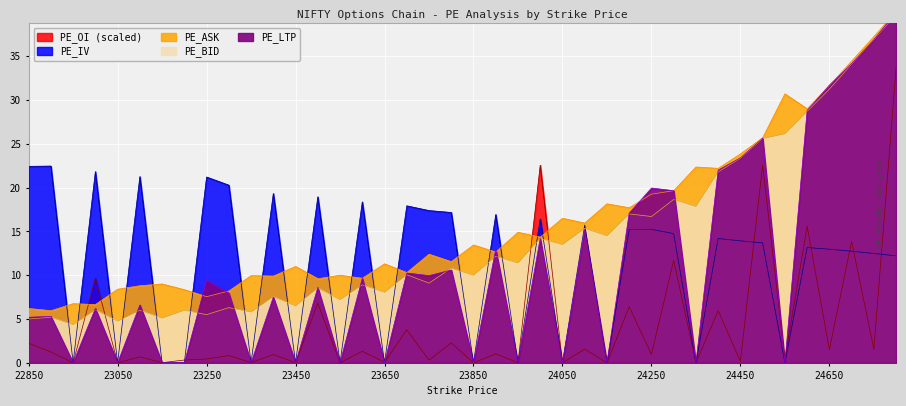

Reading right to left, list all the values displayed in this chart.

PE_OI: 24800=33.7	24750=1.6	24700=13.9	24650=1.5	24600=15.6	24550=0.4	24500=22.6	24450=0.2	24400=5.9	24350=0.0	24300=11.7	24250=1.0	24200=6.4	24150=0.0	24100=1.6	24050=0.0	24000=22.6	23950=0.0	23900=1.0	23850=0.0	23800=2.3	23750=0.3	23700=3.8	23650=0.1	23600=1.3	23550=0.0	23500=6.8	23450=0.0	23400=0.9	23350=0.0	23300=0.8	23250=0.4	23200=0.3	23150=0.0	23100=0.7	23050=0.0	23000=9.7	22950=0.0	22900=1.2	22850=2.2
PE_LTP: 24800=40.0	24750=36.9	24700=34.1	24650=31.7	24600=28.8	24550=0.0	24500=25.6	24450=23.4	24400=22.0	24350=0.0	24300=19.6	24250=19.9	24200=17.1	24150=0.0	24100=15.2	24050=0.0	24000=14.2	23950=0.0	23900=12.9	23850=0.0	23800=10.6	23750=9.9	23700=10.2	23650=0.0	23600=9.7	23550=0.0	23500=8.6	23450=0.0	23400=7.5	23350=0.0	23300=8.0	23250=9.4	23200=0.0	23150=0.0	23100=6.6	23050=0.0	23000=6.2	22950=0.0	22900=5.3	22850=5.2
PE_BID: 24800=39.8	24750=36.9	24700=34.1	24650=31.2	24600=28.7	24550=26.1	24500=25.6	24450=23.4	24400=21.8	24350=17.9	24300=18.6	24250=16.7	24200=17.0	24150=14.5	24100=15.3	24050=13.5	24000=14.2	23950=11.4	23900=12.2	23850=10.0	23800=10.8	23750=9.1	23700=10.1	23650=8.1	23600=8.9	23550=7.2	23500=8.6	23450=6.5	23400=7.5	23350=5.8	23300=6.3	23250=5.5	23200=6.0	23150=5.1	23100=6.0	23050=4.8	23000=6.0	22950=4.3	22900=5.2	22850=5.0
PE_ASK: 24800=40.1	24750=37.2	24700=34.5	24650=31.6	24600=29.0	24550=30.7	24500=25.7	24450=23.9	24400=22.2	24350=22.4	24300=19.6	24250=19.2	24200=17.7	24150=18.1	24100=15.9	24050=16.5	24000=14.3	23950=14.9	23900=12.7	23850=13.4	23800=11.6	23750=12.4	23700=10.3	23650=11.3	23600=9.7	23550=10.0	23500=9.6	23450=11.0	23400=9.9	23350=9.9	23300=8.2	23250=7.5	23200=8.3	23150=9.0	23100=8.8	23050=8.4	23000=6.7	22950=6.8	22900=6.0	22850=6.2
PE_IV: 24800=12.2	24750=12.5	24700=12.7	24650=13.0	24600=13.2	24550=0.0	24500=13.7	24450=13.9	24400=14.2	24350=0.0	24300=14.8	24250=15.2	24200=15.2	24150=0.0	24100=15.7	24050=0.0	24000=16.4	23950=0.0	23900=16.9	23850=0.0	23800=17.2	23750=17.4	23700=17.9	23650=0.0	23600=18.4	23550=0.0	23500=18.9	23450=0.0	23400=19.3	23350=0.0	23300=20.3	23250=21.2	23200=0.0	23150=0.0	23100=21.3	23050=0.0	23000=21.8	22950=0.0	22900=22.5	22850=22.4